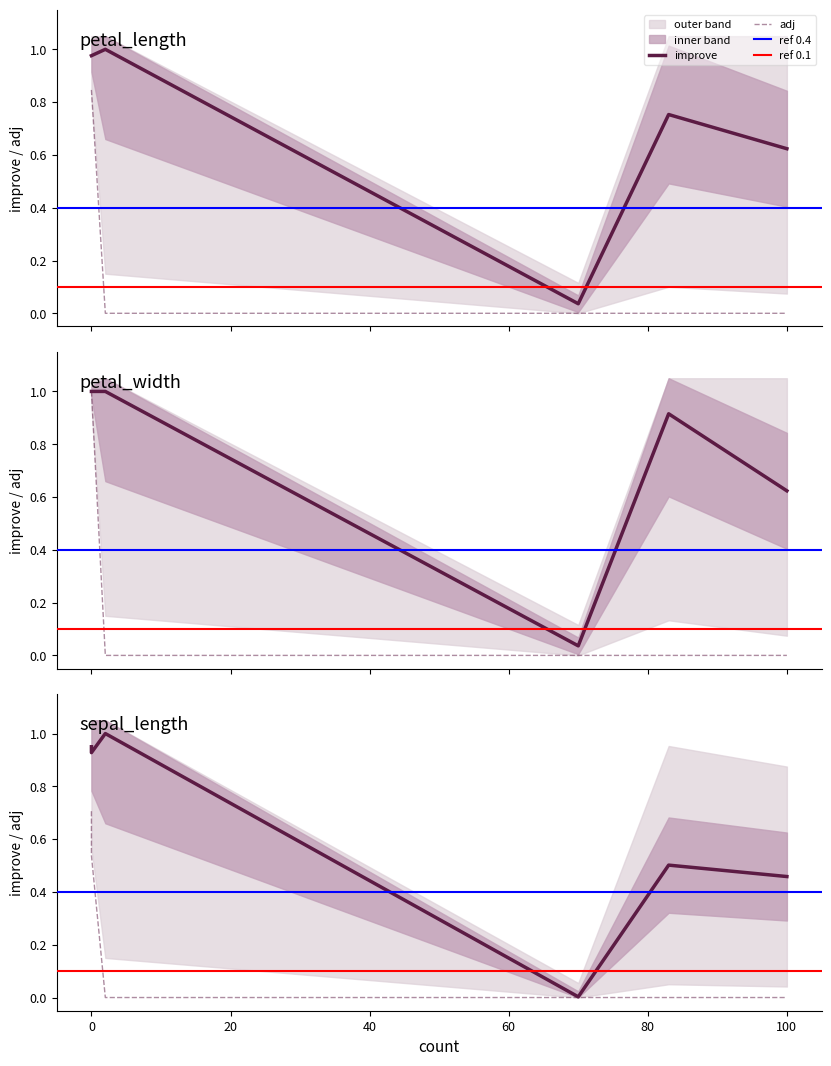

At how many categories does at least one series exceed 0?

22